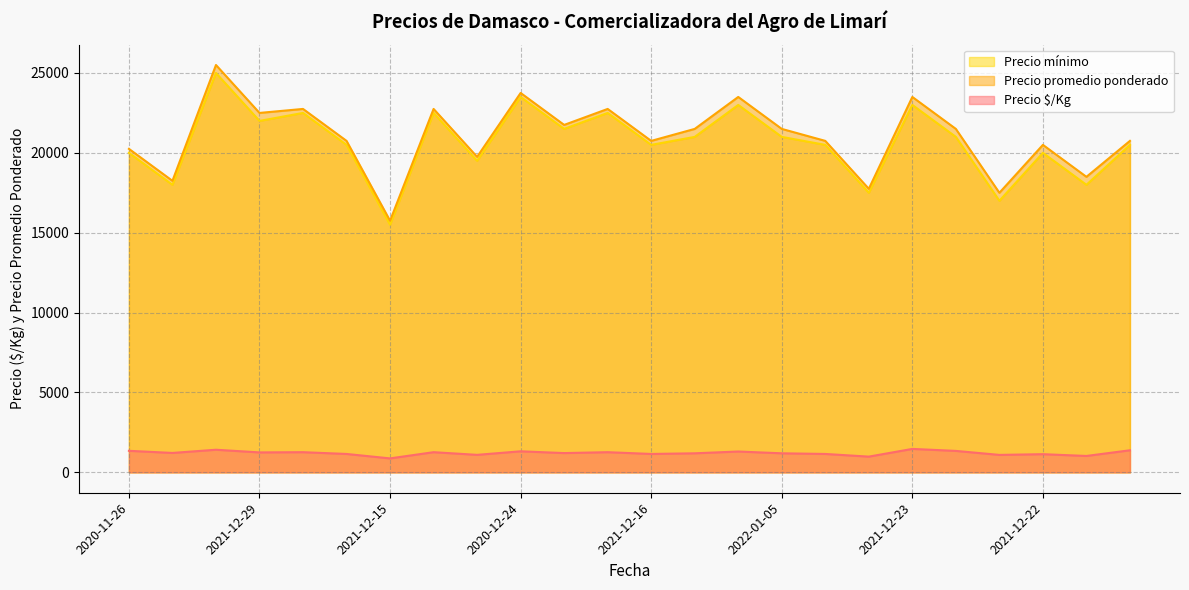

What is the highest value of the Precio mínimo series?

25000